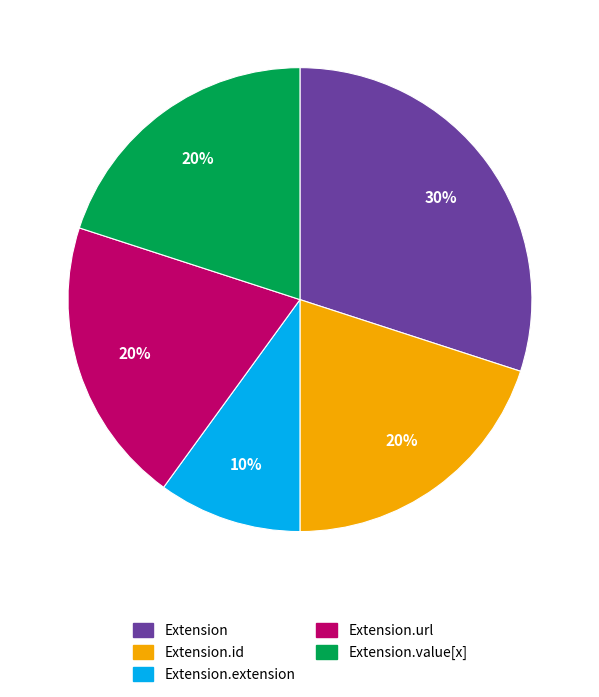

Which has a higher value, Extension.extension or Extension.id?

Extension.id